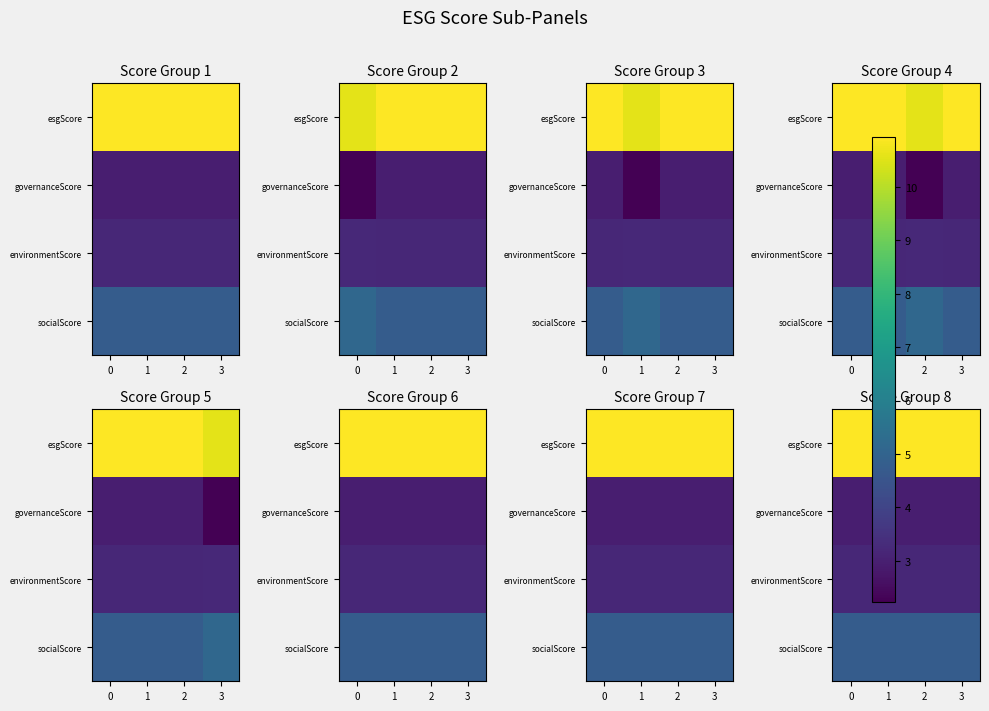

Rank the categories by esgScore value from highest to lowest.

0, 1, 2, 3